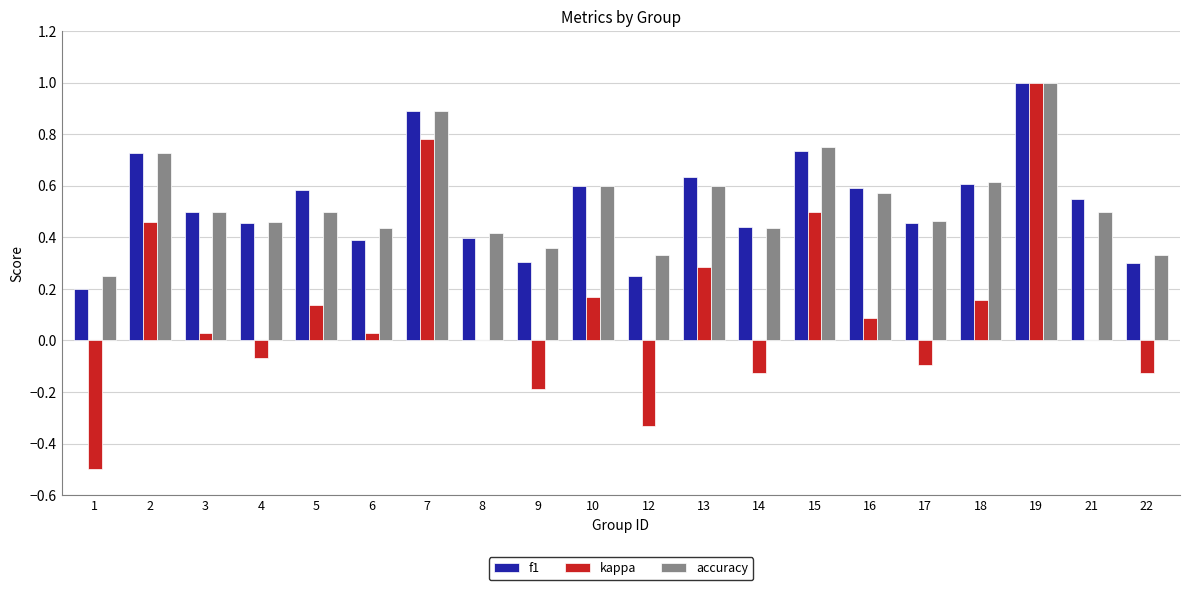

What is the sum of the f1 values at 5 and 21?

1.1